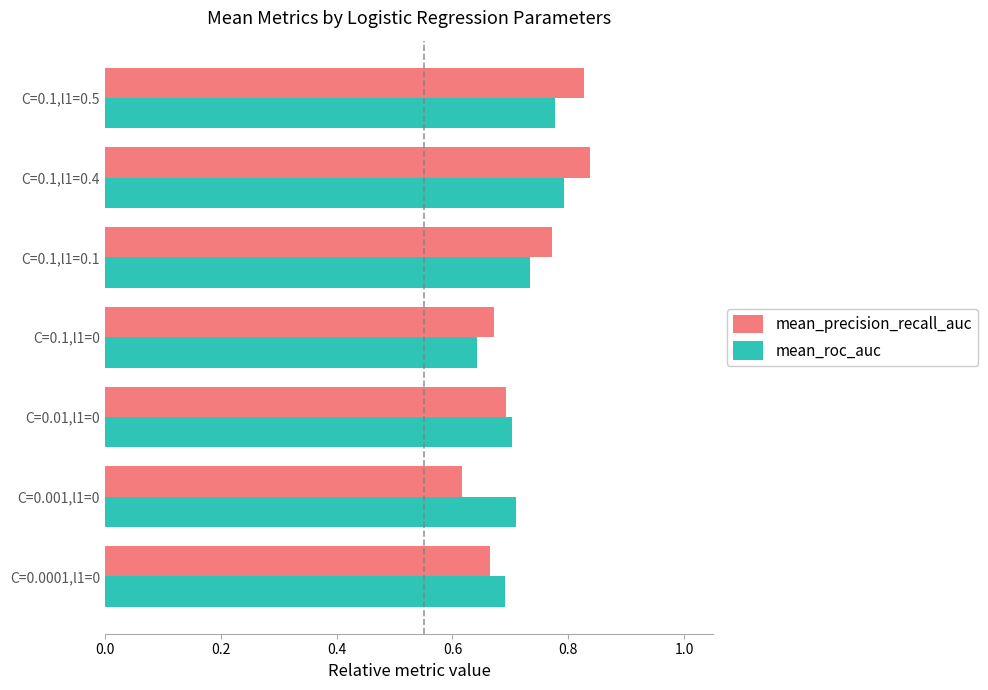

Is the value of mean_precision_recall_auc at C=0.01,l1=0 greater than the value of mean_roc_auc at C=0.1,l1=0.1?

No